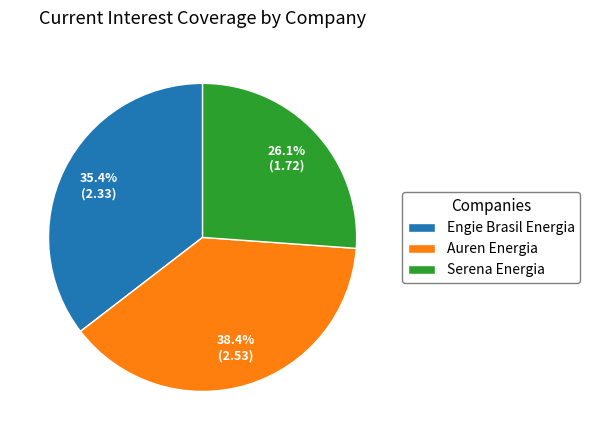

Does Auren Energia represent more than half of the total?

No